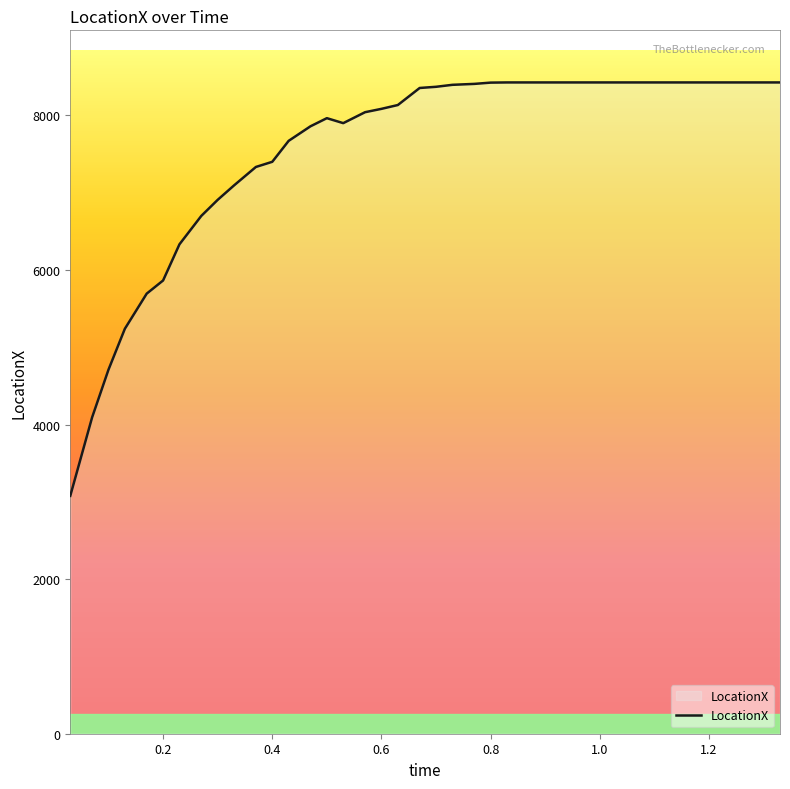

What is the difference between the maximum and minimum values?

5348.0